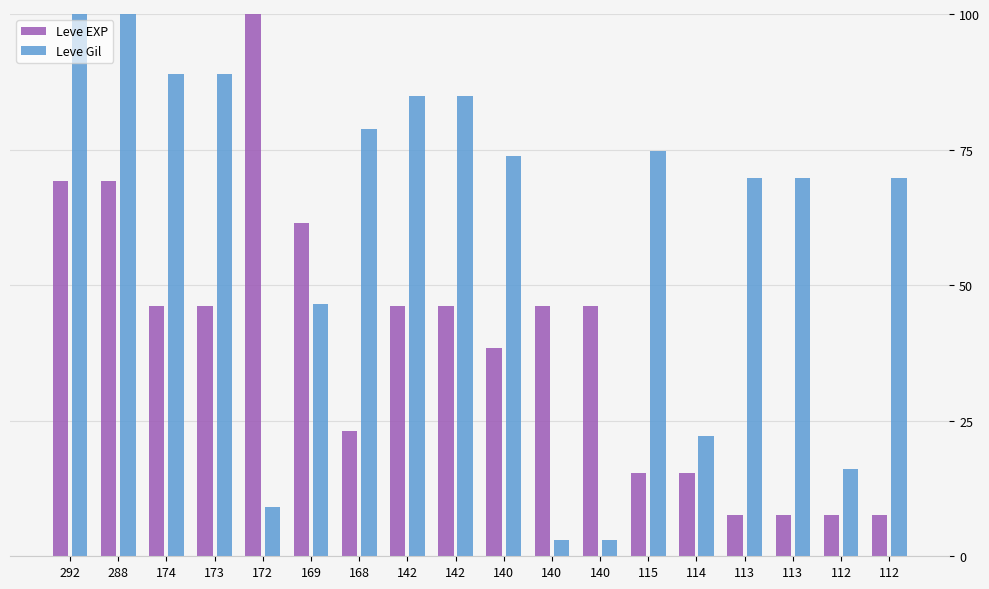

What are all the series names shown in the legend?

Leve EXP, Leve Gil